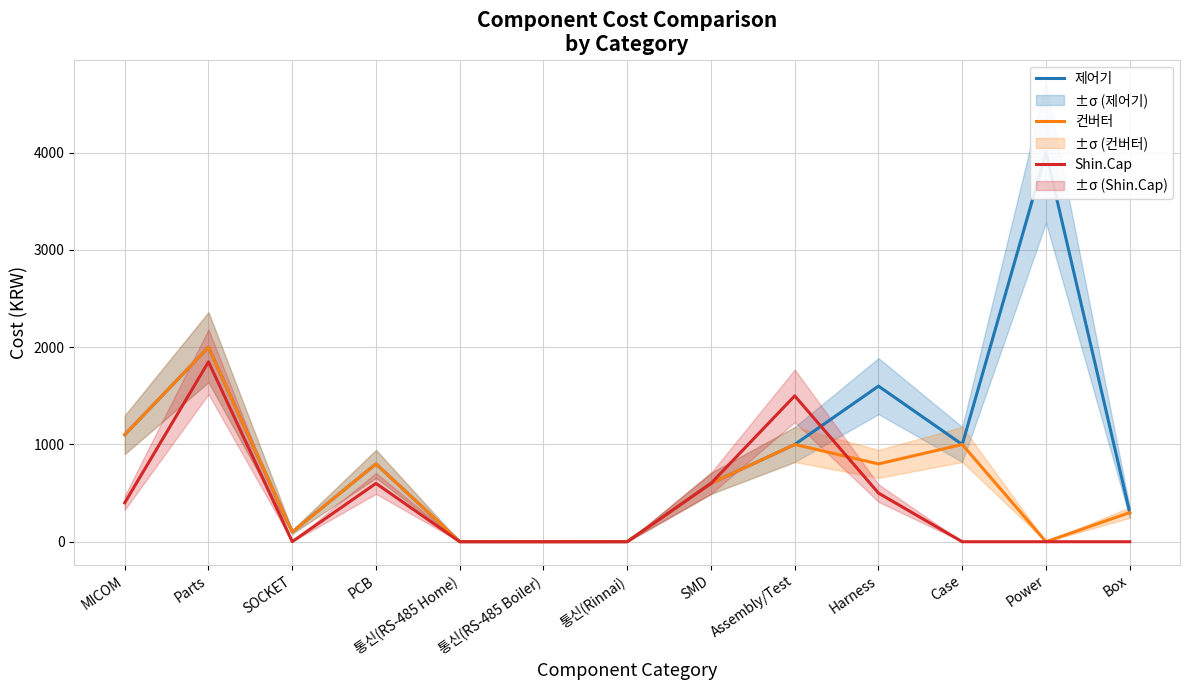

What is the total value across all series at SMD?

1800